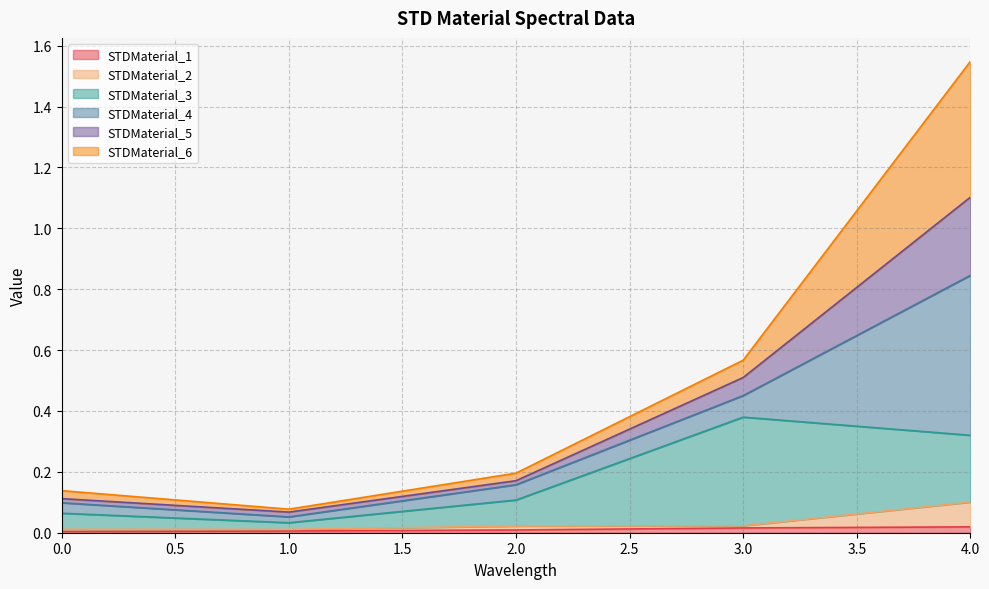

At which category is the sum across all series the highest?

4.0